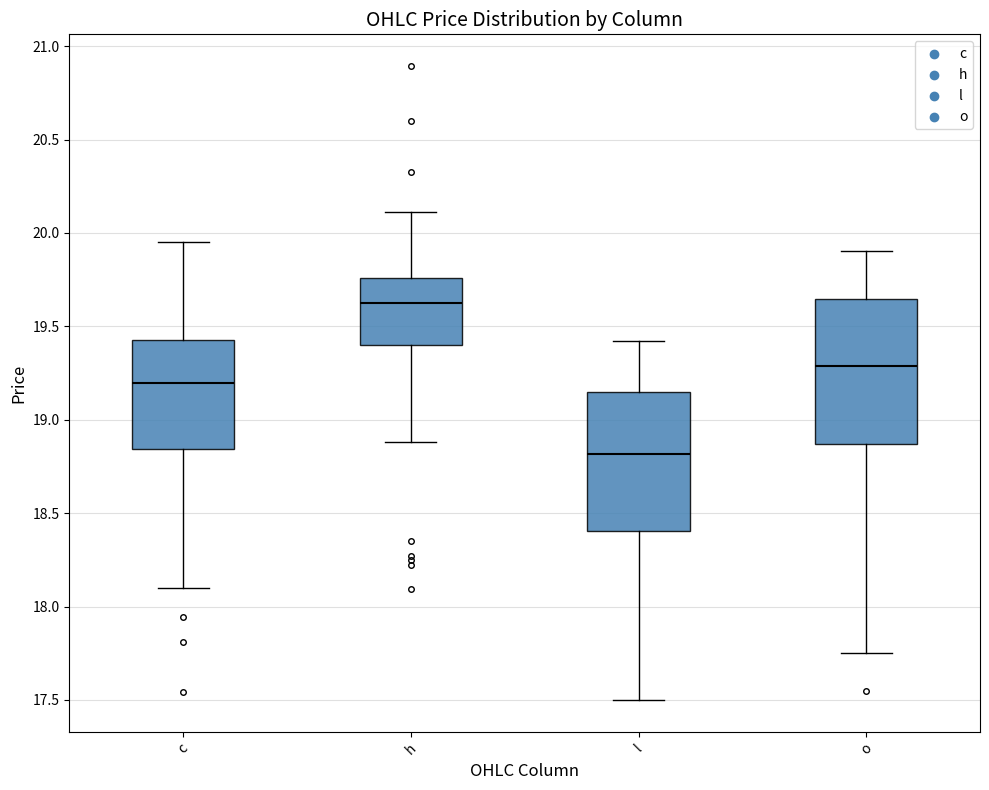

Where does the median line of the box for c sit on the y-axis? The values are not printed on the chart, so give them approximately, as read against the axis.

19.20